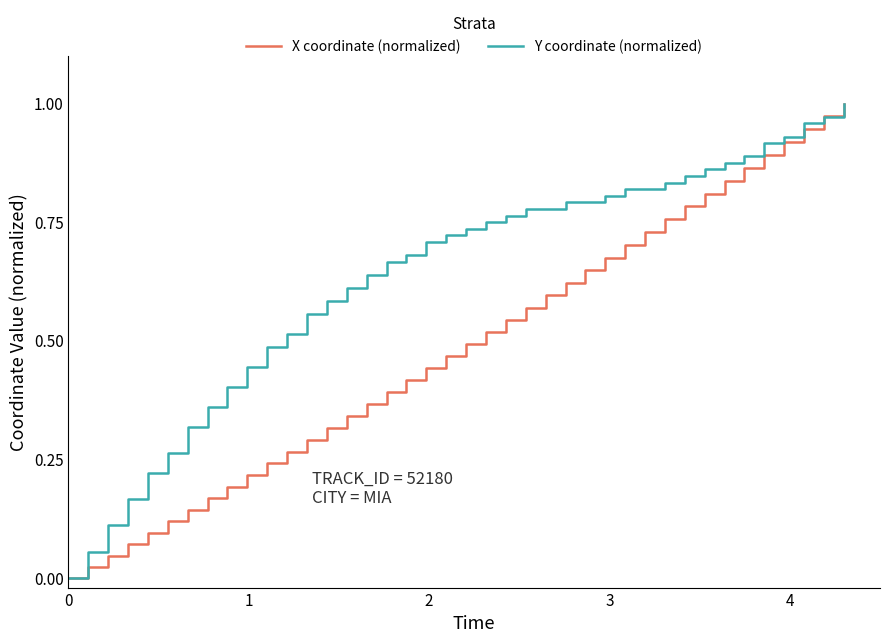

List the series in order of their overall mean, highest first.

Y coordinate (normalized), X coordinate (normalized)